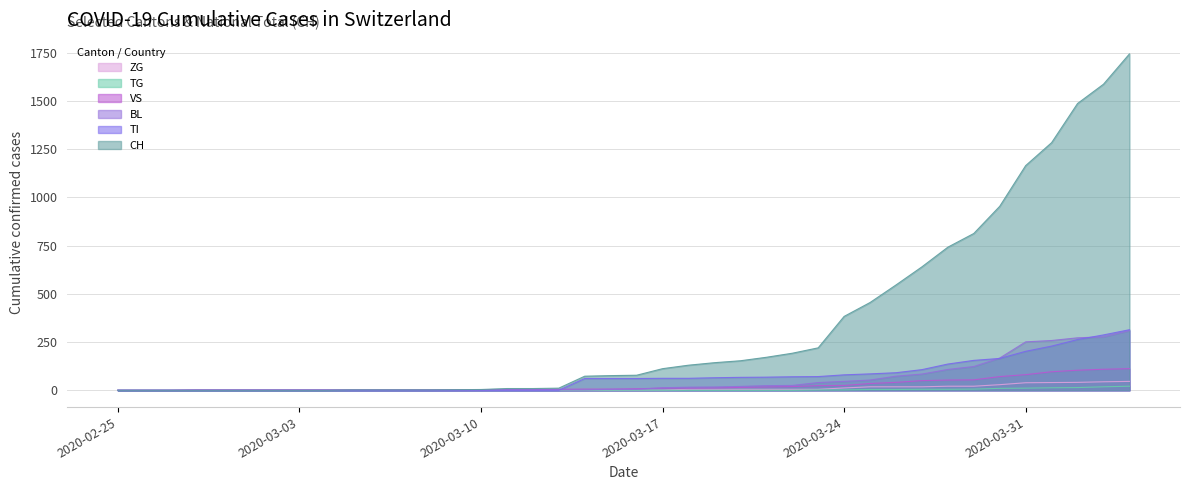

What position from the right is 2020-03-20?

16